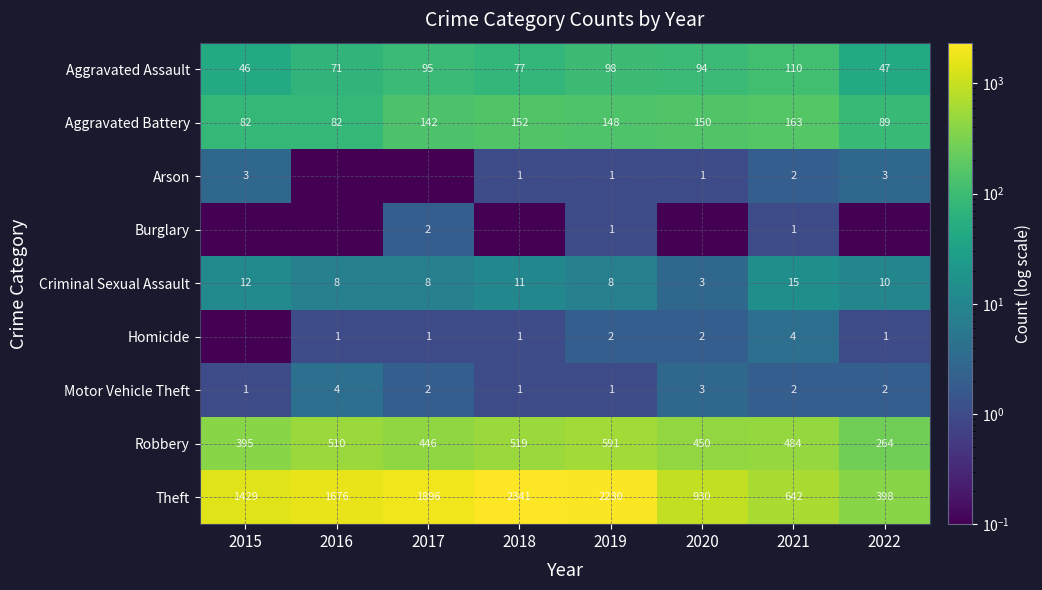

What is the difference between the highest and lowest values at 2020?

929.9